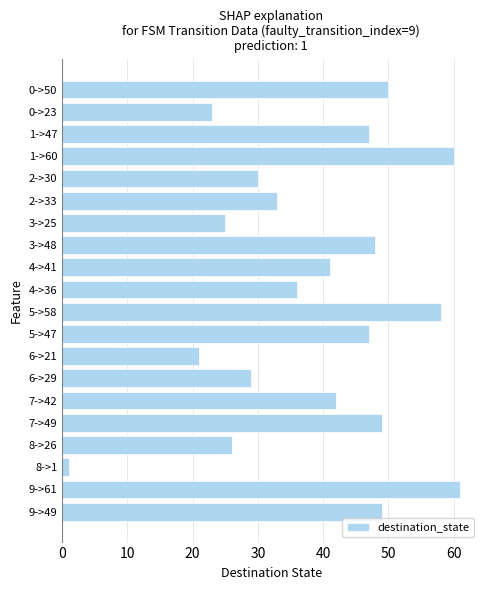

Count the number of categories in the chart.

20